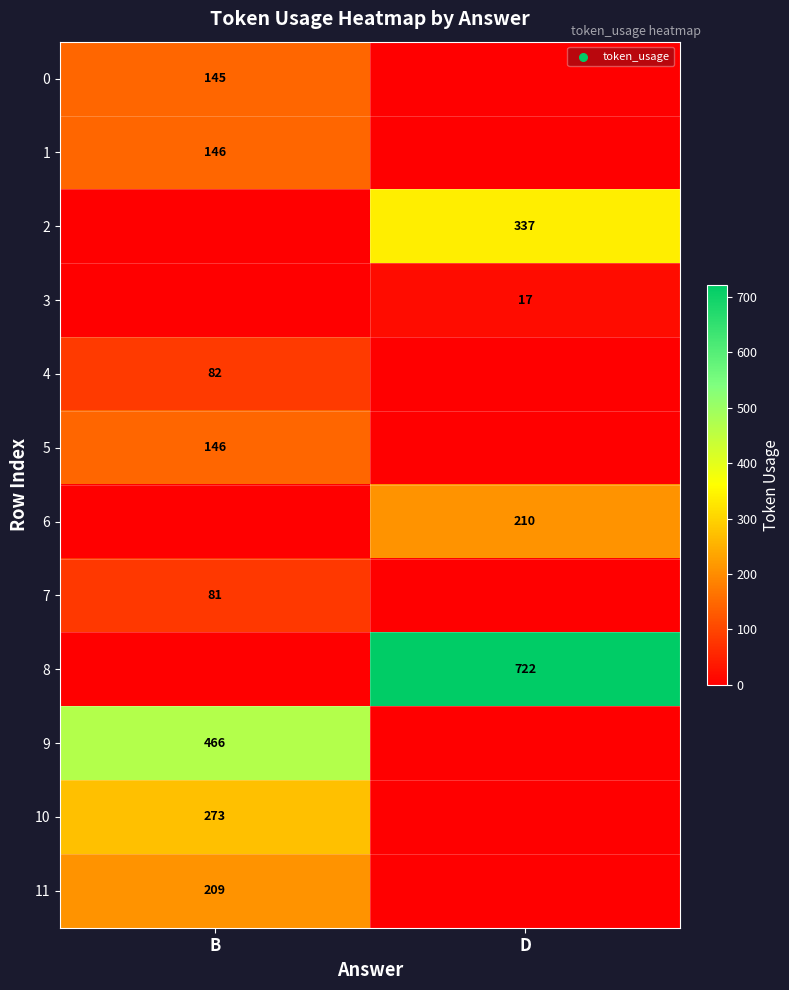

At how many categories does at least one series exceed 329?

2